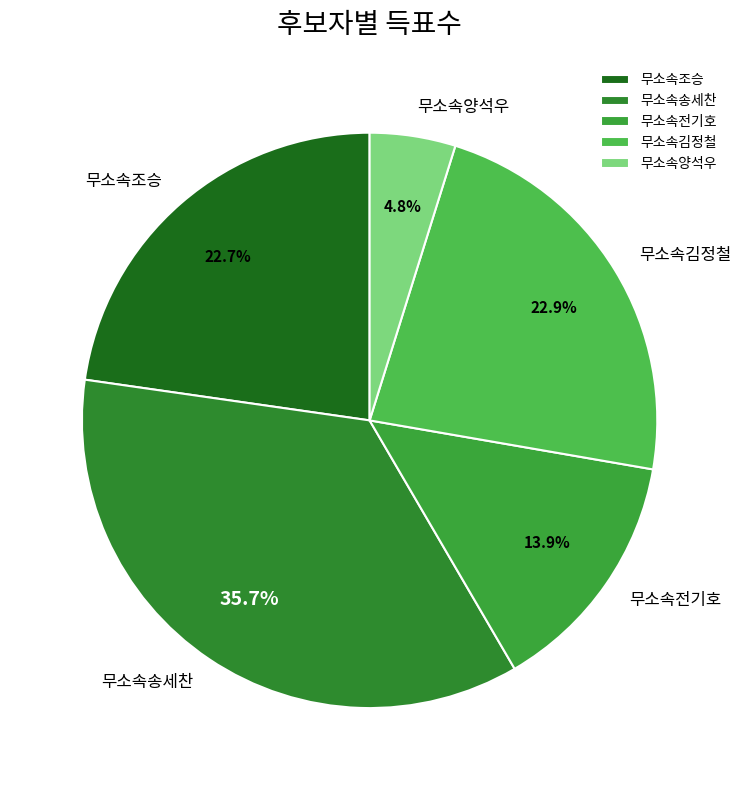

Between 무소속조승 and 무소속양석우, which is larger?

무소속조승